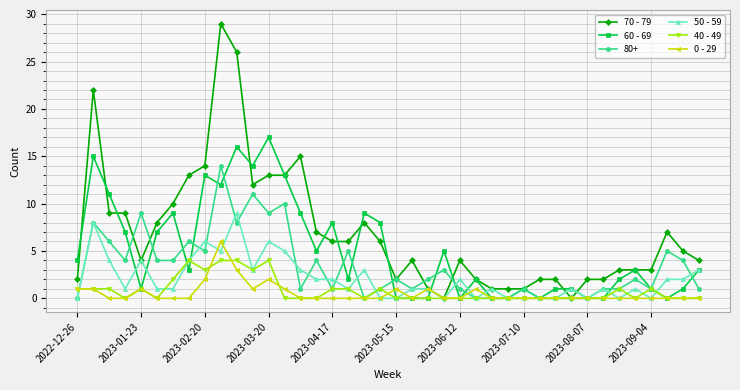

Rank the series by their maximum value, from lowest to highest.

40 - 49, 0 - 29, 50 - 59, 80+, 60 - 69, 70 - 79